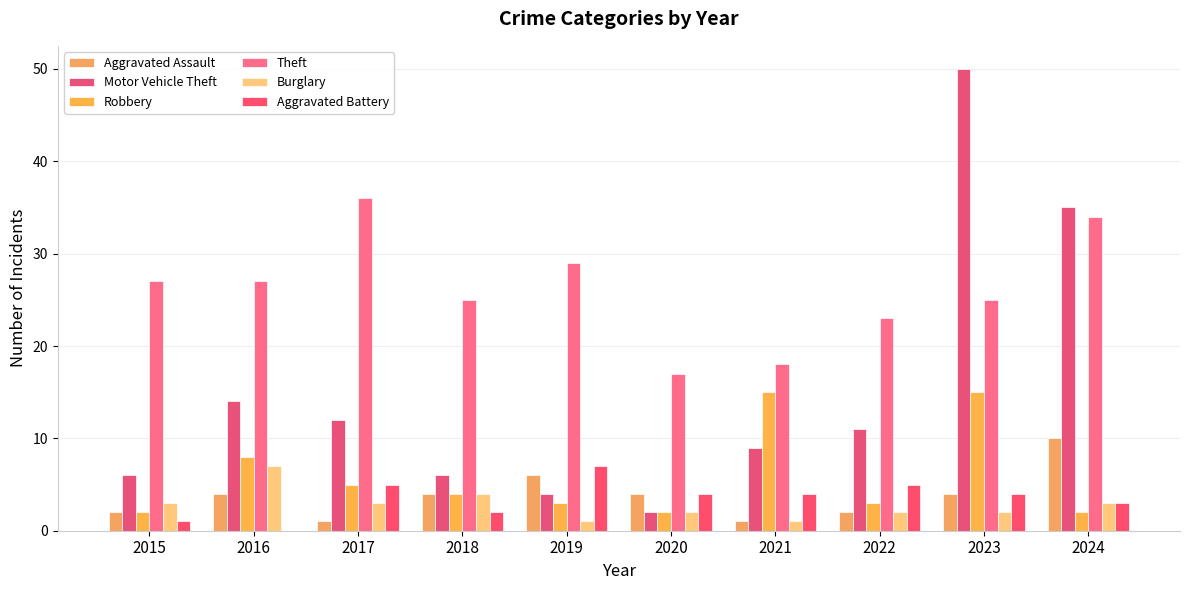

What is the greatest value displayed?

50